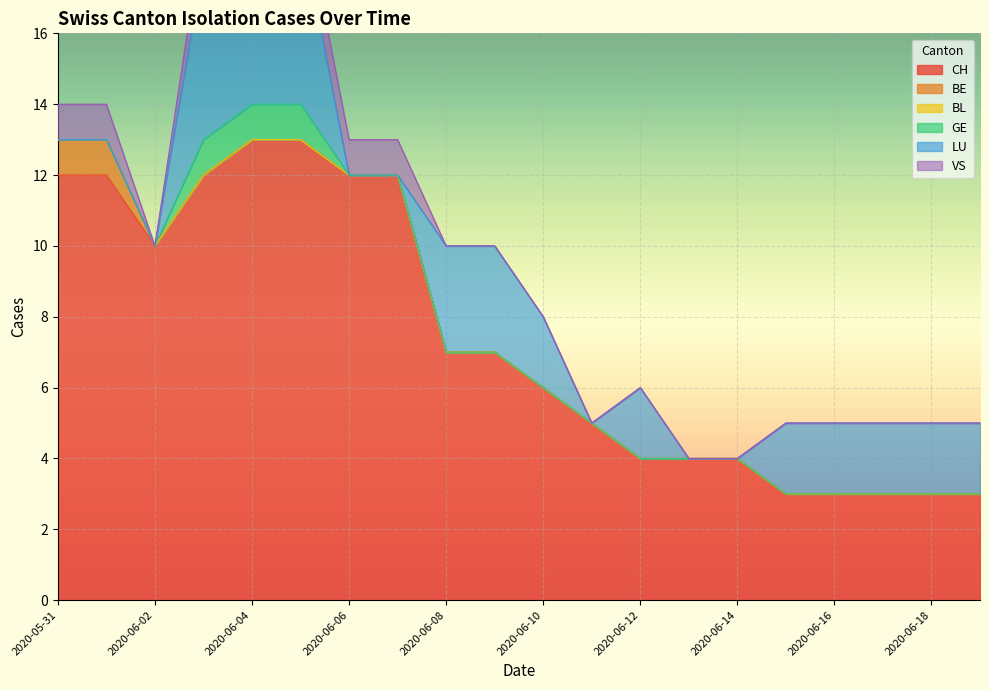

The value of VS at 2 is 0. True or false?

True